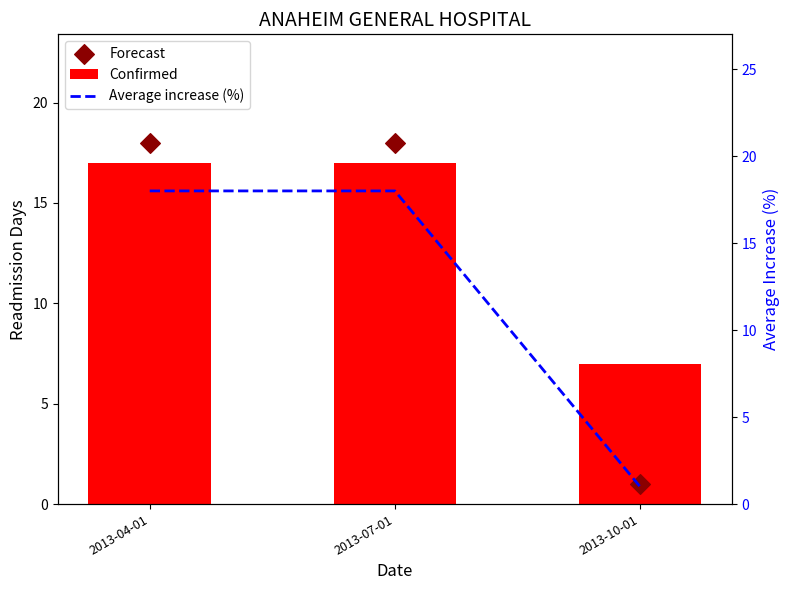

What are all the series names shown in the legend?

Confirmed, Forecast, Average increase (%)